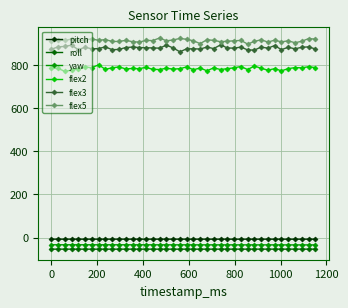

At how many categories does at least one series exceed 473?

40